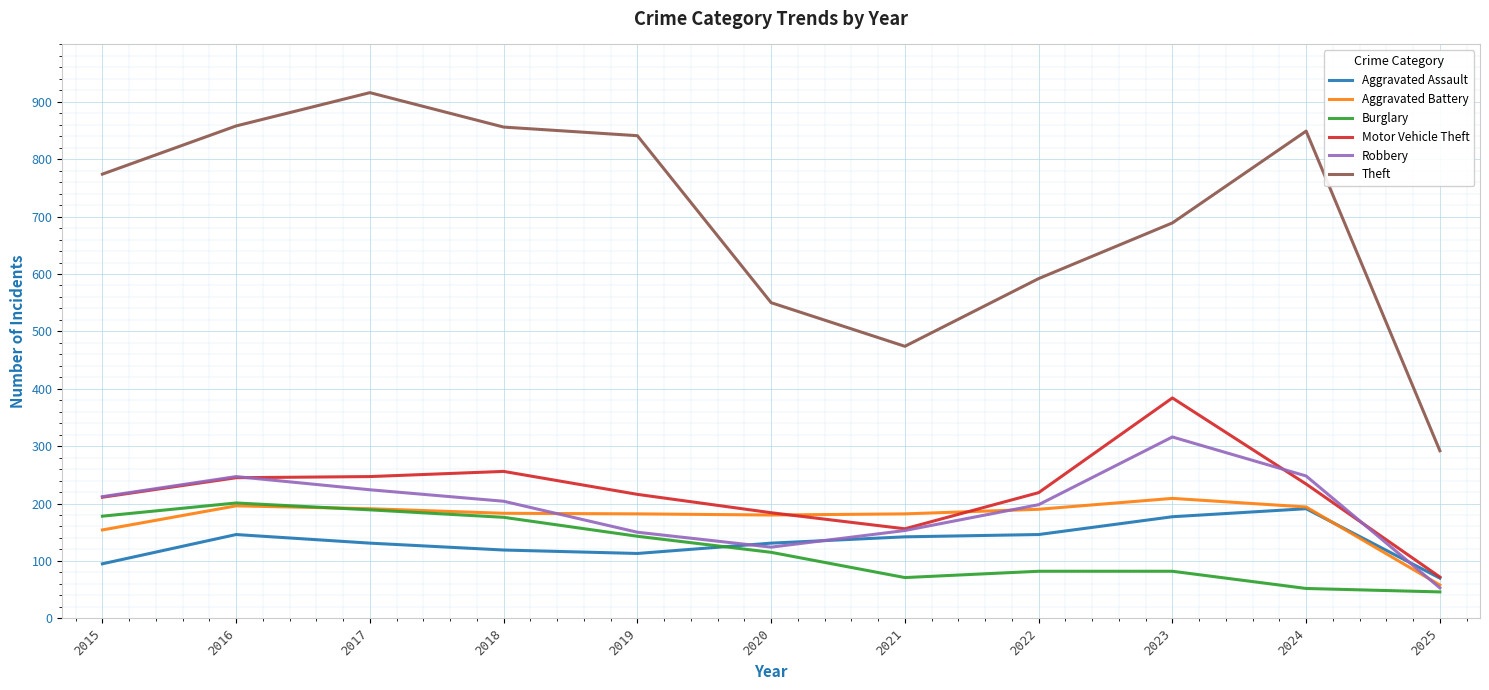

True or false: Theft and Aggravated Battery cross at least once.

False